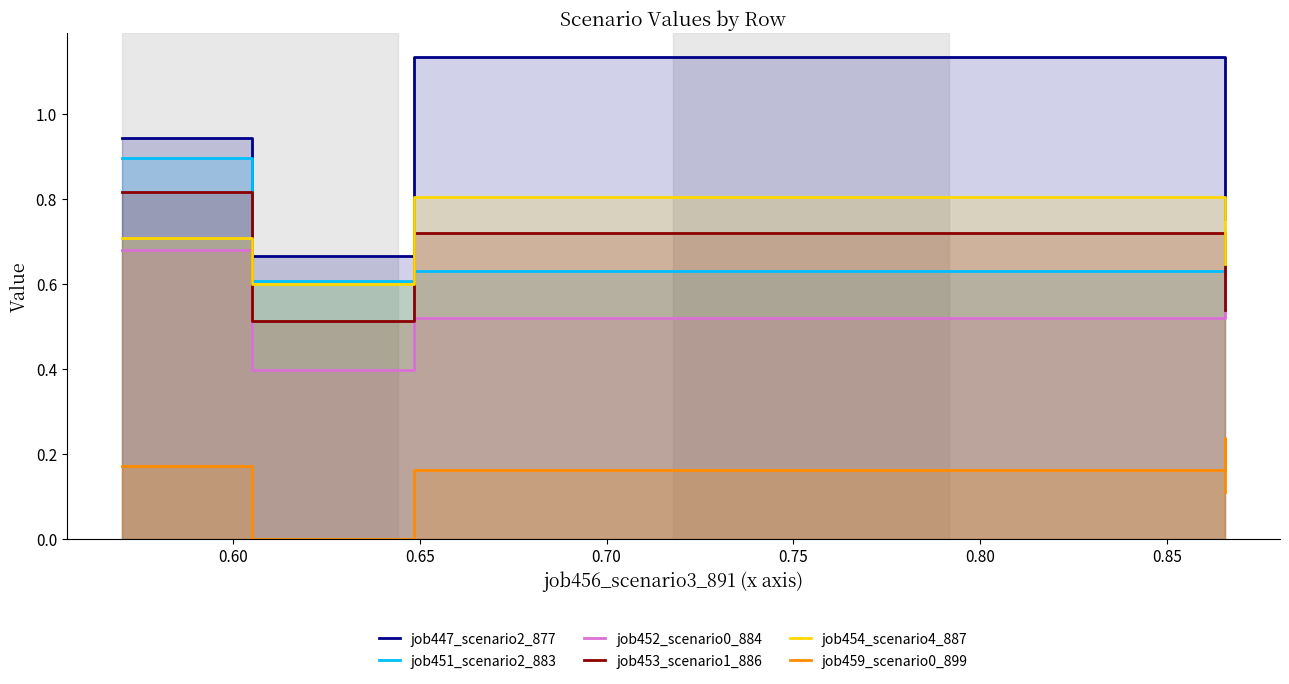

What is the difference between the maximum and minimum values in the job451_scenario2_883 series?

0.3